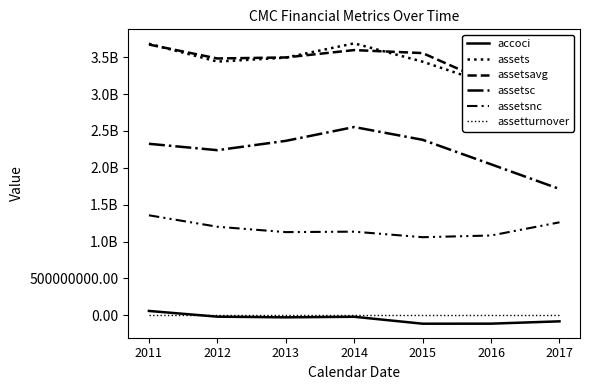

True or false: assetsnc and assetsc cross at least once.

False